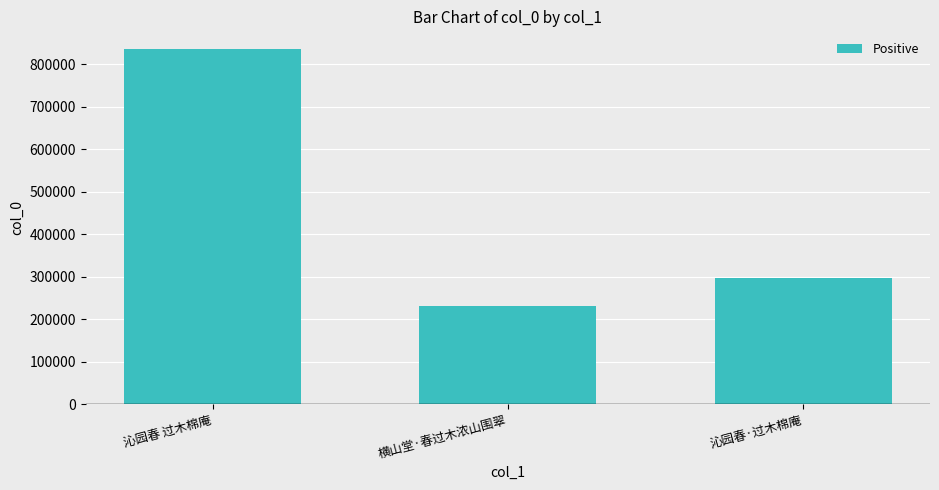

List the labels in order of value, smallest first.

横山堂·春过木浓山围翠, 沁园春·过木棉庵, 沁园春 过木棉庵